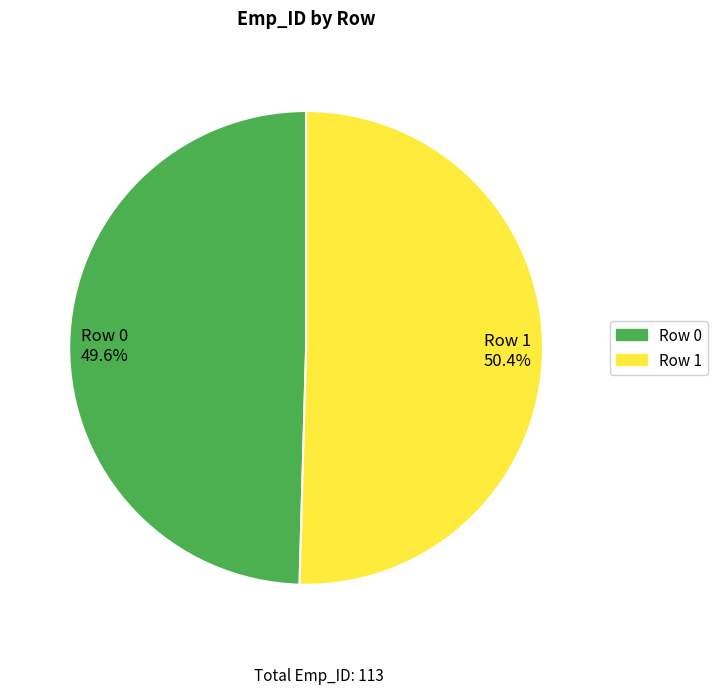

To the nearest percent, what is the difference between the largest and smallest slice percentages?

1%